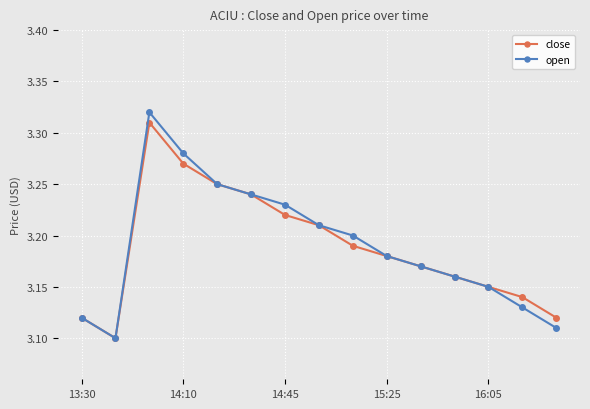

How many interior local peaks does the open series have?

1